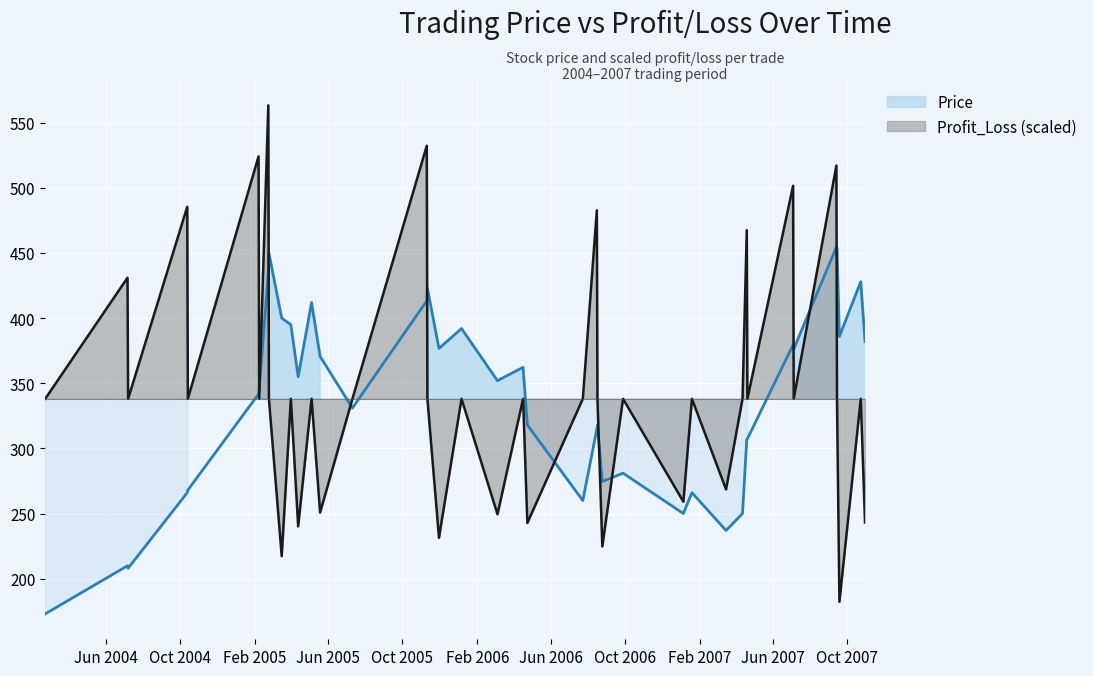

List the labels in order of Profit_Loss value, smallest first.

2007-09-18, 2005-03-17, 2006-08-25, 2005-11-30, 2005-04-13, 2006-04-24, 2007-10-30, 2006-03-06, 2005-05-19, 2007-01-05, 2007-03-16, 2004-02-23, 2004-07-08, 2004-10-14, 2005-02-08, 2005-02-24, 2005-04-01, 2005-05-05, 2005-07-11, 2005-11-11, 2006-01-06, 2006-04-17, 2006-07-24, 2006-08-17, 2006-09-28, 2007-01-19, 2007-04-12, 2007-04-20, 2007-07-05, 2007-09-14, 2007-10-23, 2004-07-07, 2007-04-19, 2006-08-16, 2004-10-13, 2007-07-04, 2007-09-13, 2005-02-07, 2005-11-10, 2005-02-23